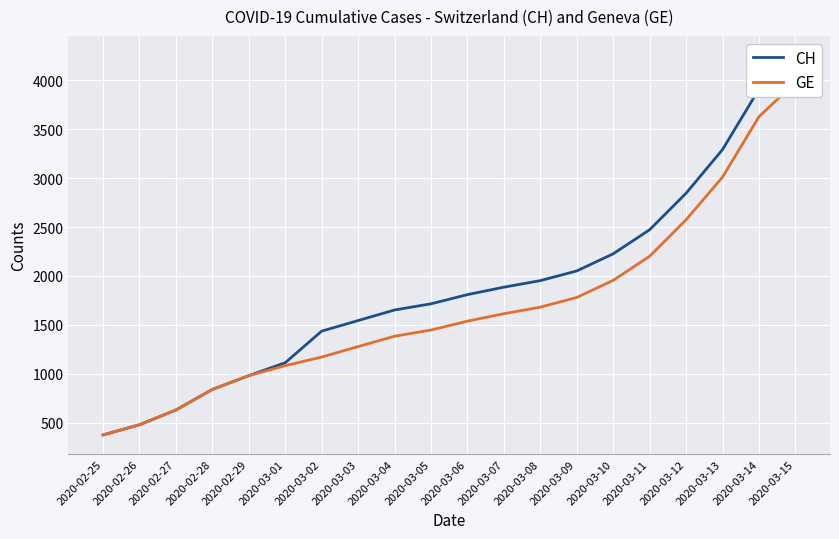

List the labels in order of GE value, largest first.

2020-03-15, 2020-03-14, 2020-03-13, 2020-03-12, 2020-03-11, 2020-03-10, 2020-03-09, 2020-03-08, 2020-03-07, 2020-03-06, 2020-03-05, 2020-03-04, 2020-03-03, 2020-03-02, 2020-03-01, 2020-02-29, 2020-02-28, 2020-02-27, 2020-02-26, 2020-02-25